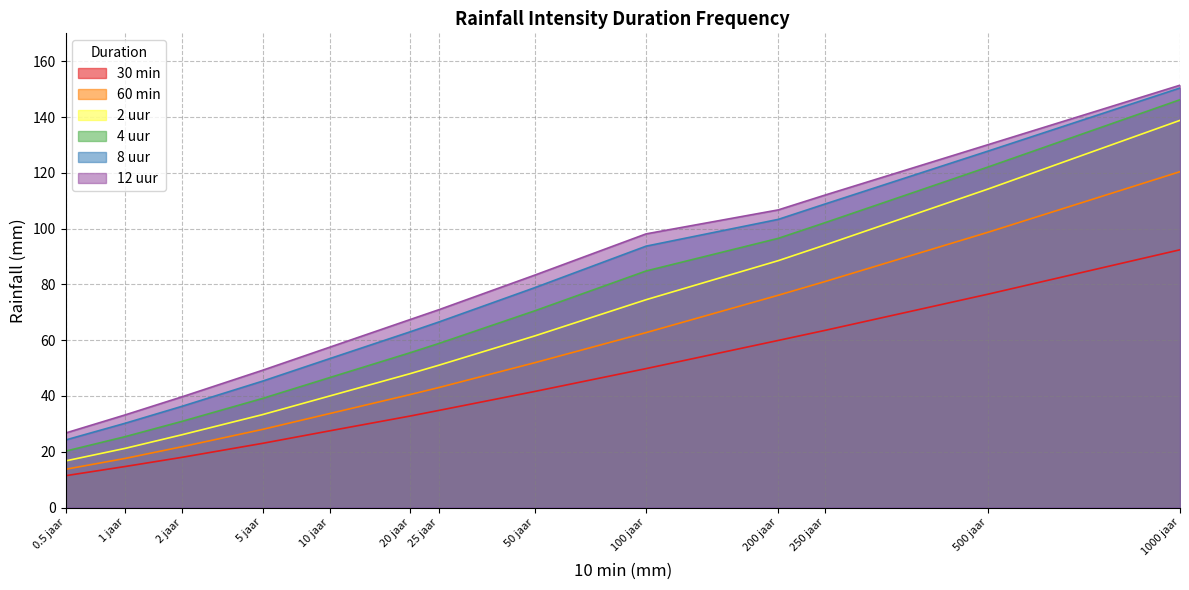

At which label is 30 min closest to 51?

100 jaar